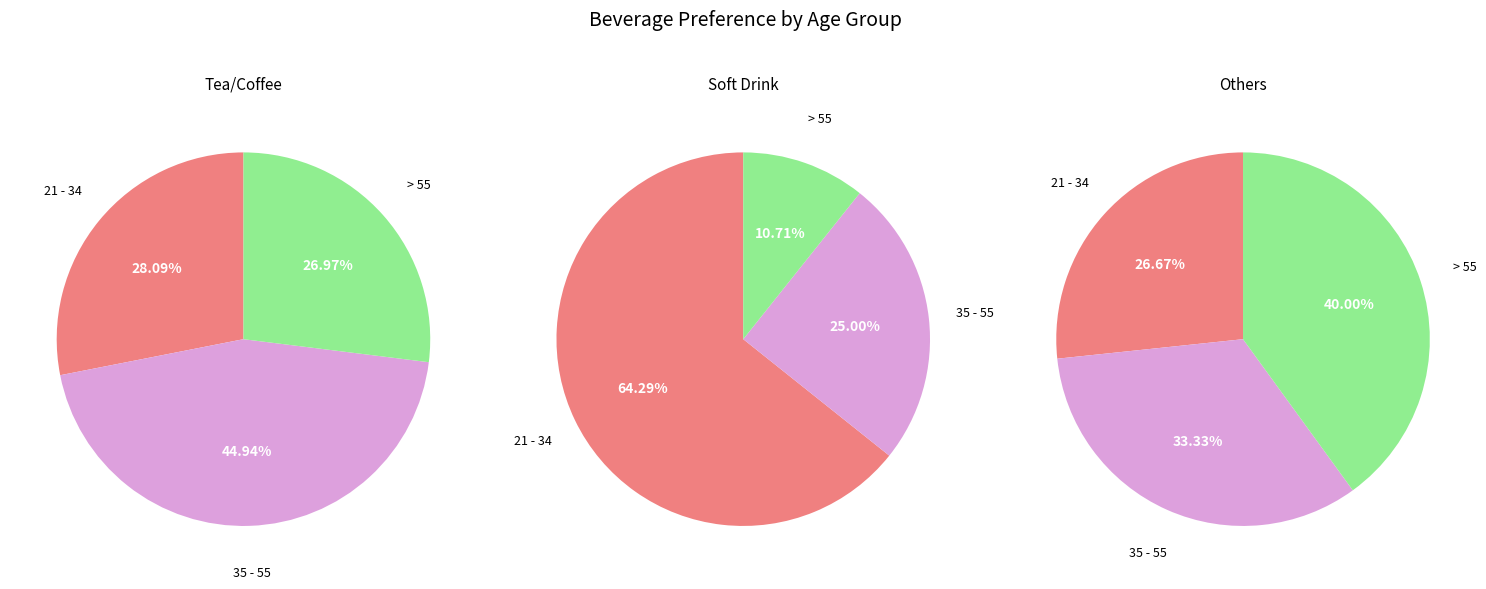

What percentage is the > 55 slice, to the nearest percent?

11%